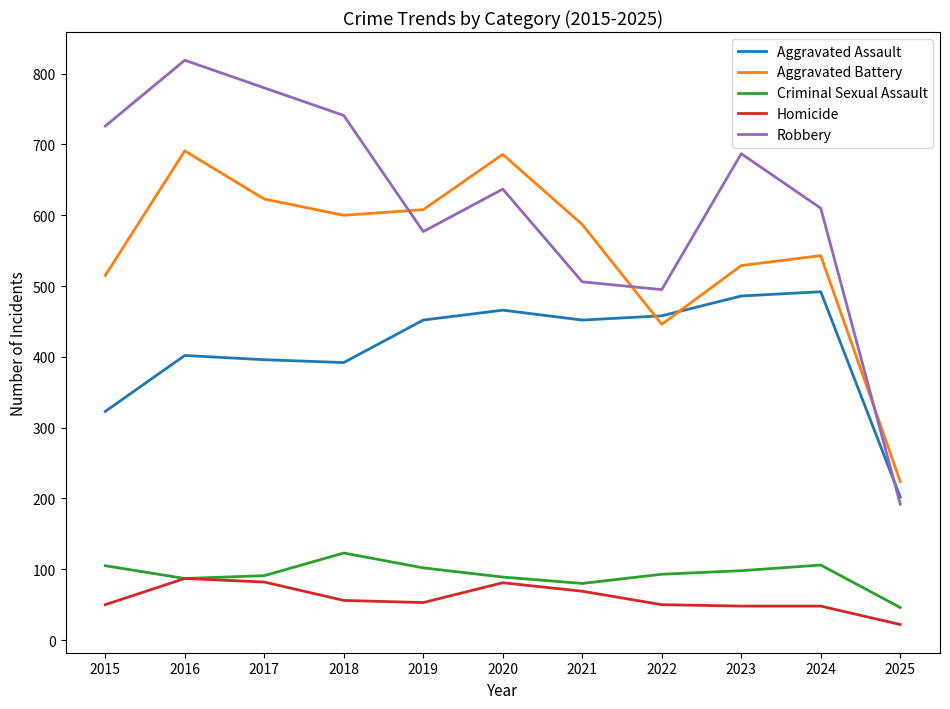

How many categories are shown in the chart?

11